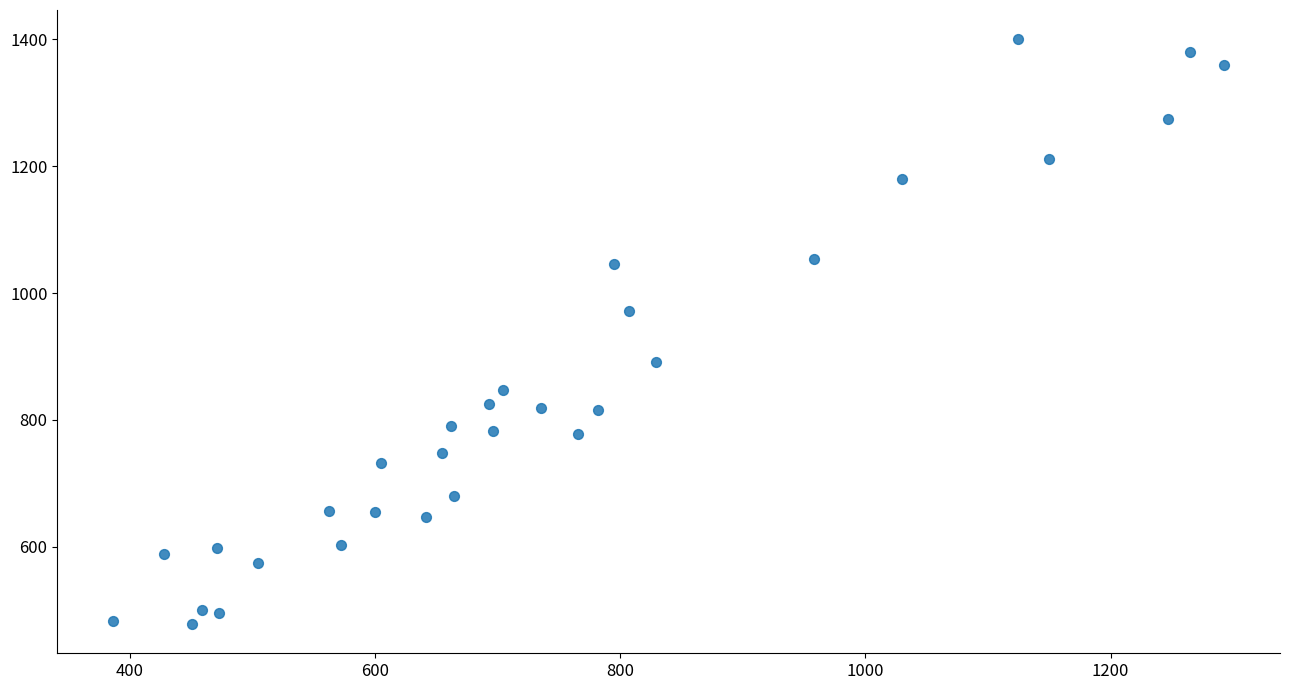

What is the range of Y values (max minus min)?

922.4